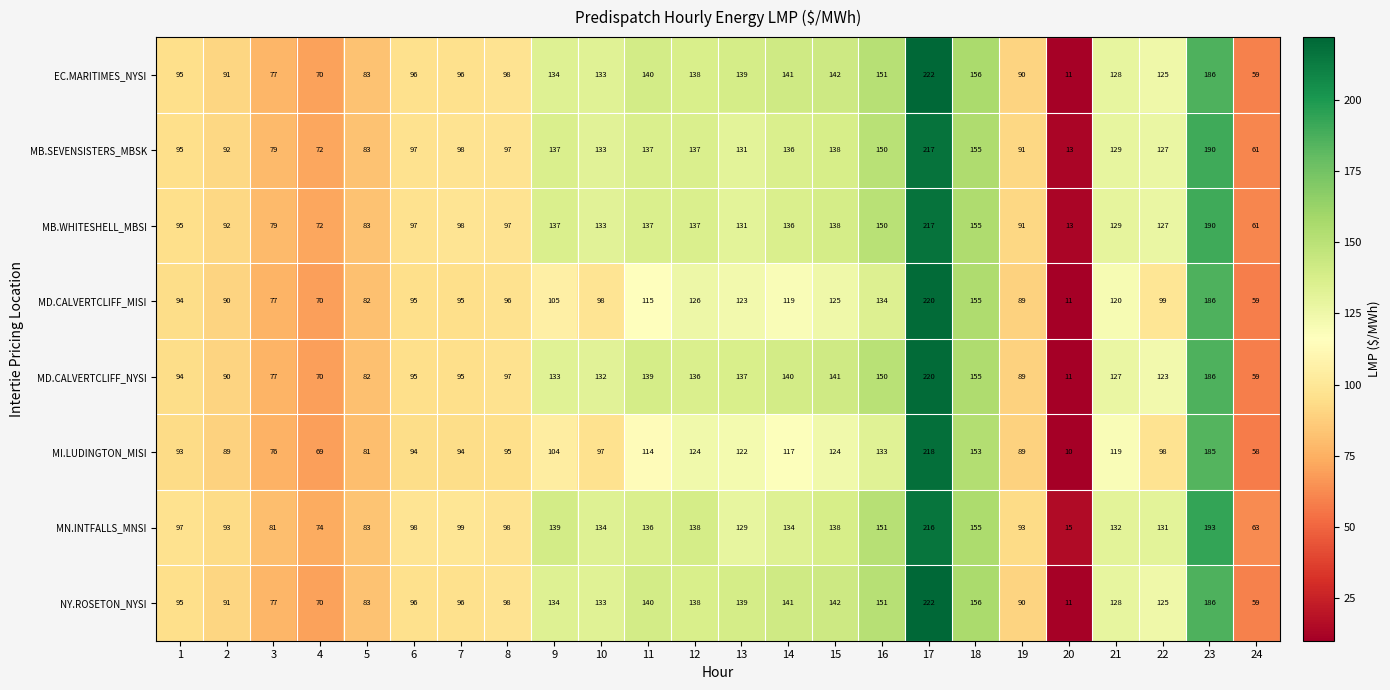

How many data points does each series have?

24